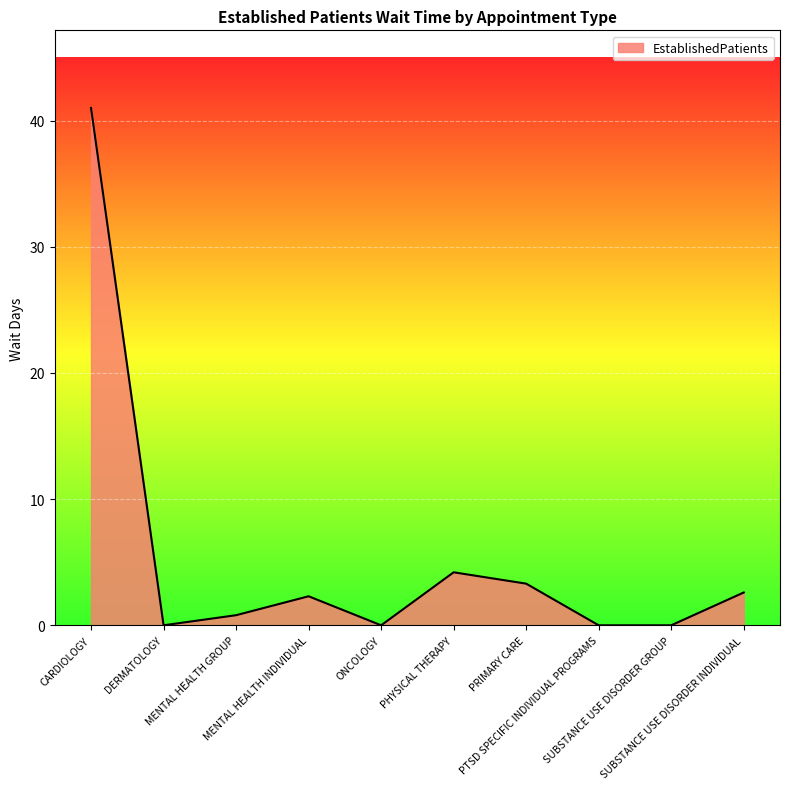

What is the difference between the maximum and minimum values?

41.0